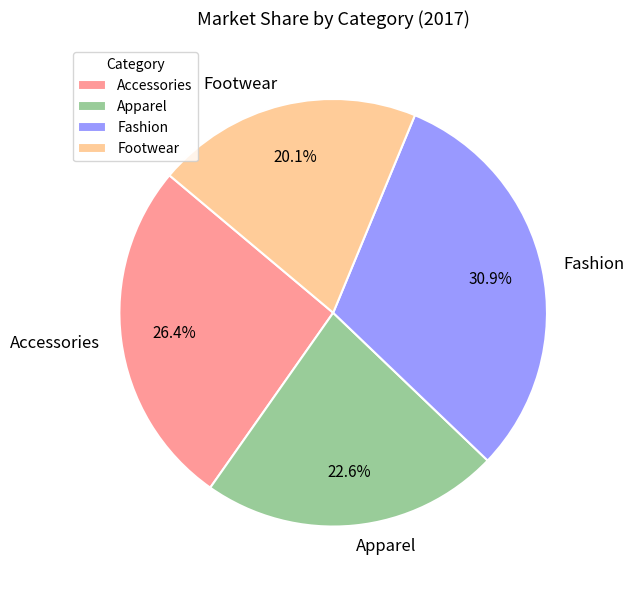

Is it true that Apparel is 23% of the pie?

True